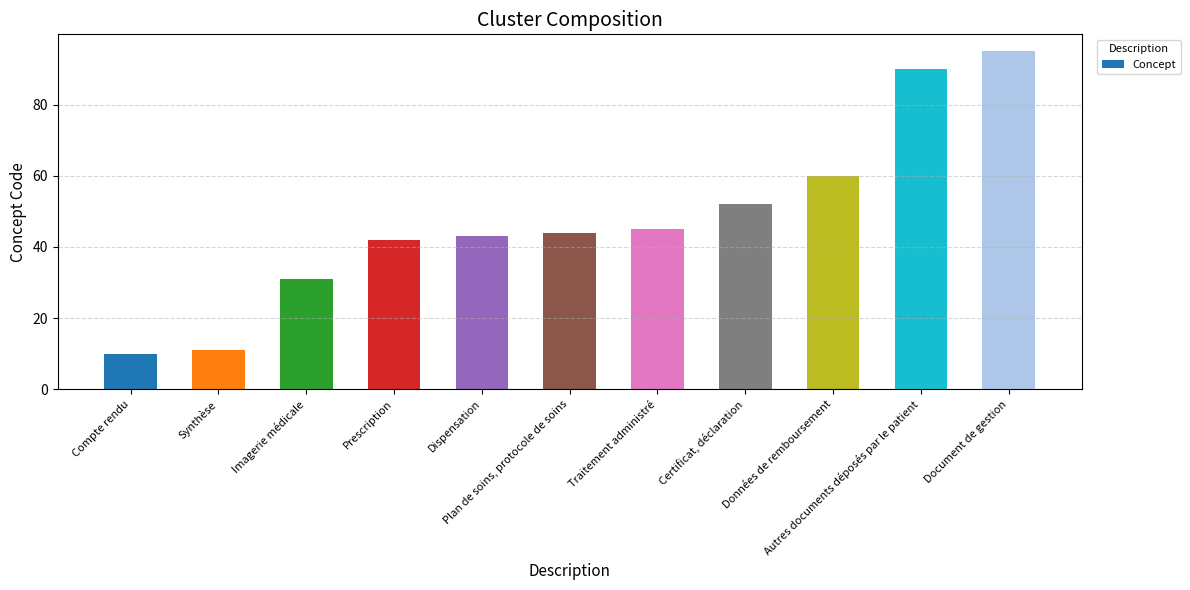

What is the smallest value displayed?

10